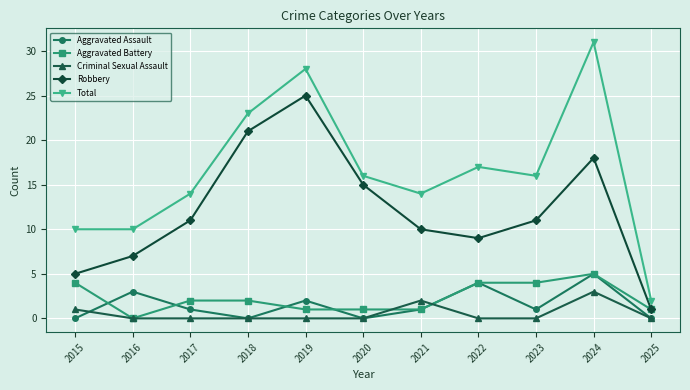

Reading right to left, what are all the values shown in this chart?

Aggravated Assault: 0	5	1	4	1	0	2	0	1	3	0
Aggravated Battery: 1	5	4	4	1	1	1	2	2	0	4
Criminal Sexual Assault: 0	3	0	0	2	0	0	0	0	0	1
Robbery: 1	18	11	9	10	15	25	21	11	7	5
Total: 2	31	16	17	14	16	28	23	14	10	10